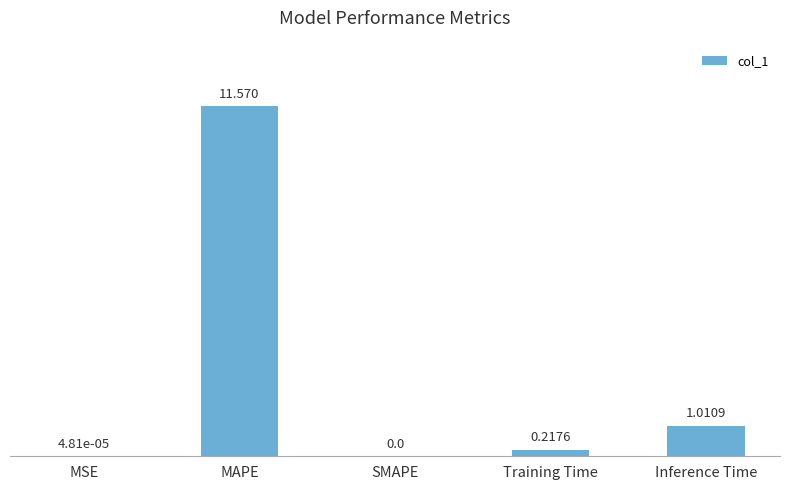

Are the bars horizontal?

No